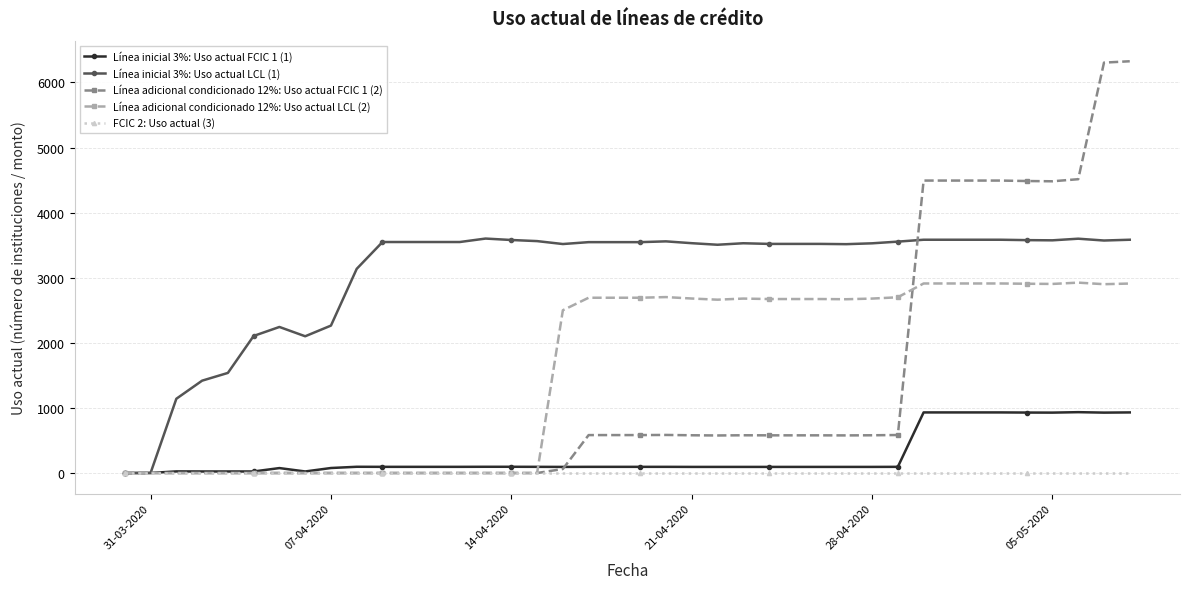

List the series in order of their peak value, highest first.

Línea adicional condicionado 12%: Uso actual FCIC 1 (2), Línea inicial 3%: Uso actual LCL (1), Línea adicional condicionado 12%: Uso actual LCL (2), Línea inicial 3%: Uso actual FCIC 1 (1), FCIC 2: Uso actual (3)